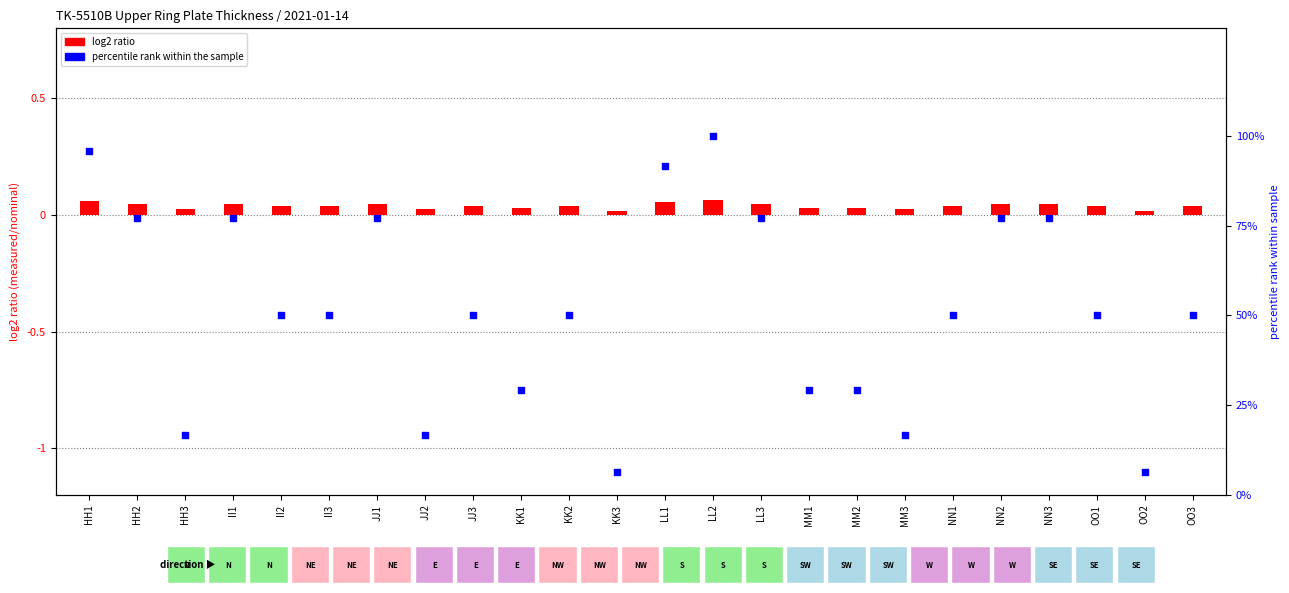

What are all the series names shown in the legend?

log2 ratio, percentile rank within the sample